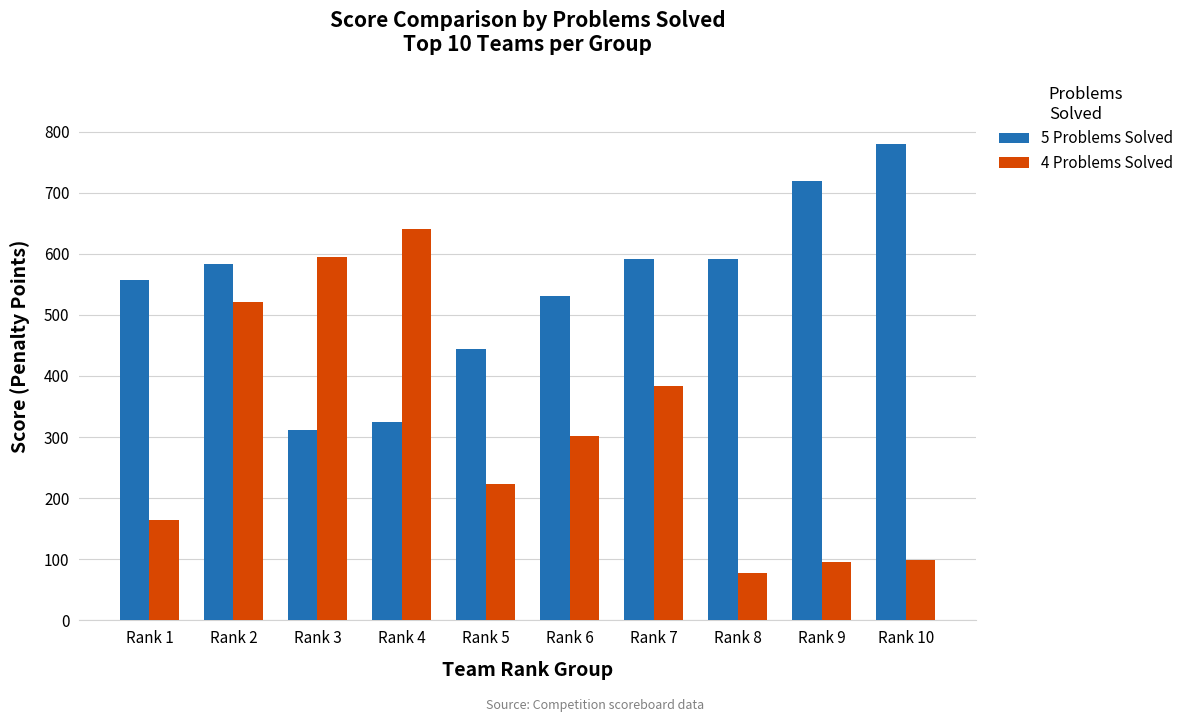

How many bars are there in each group?

2